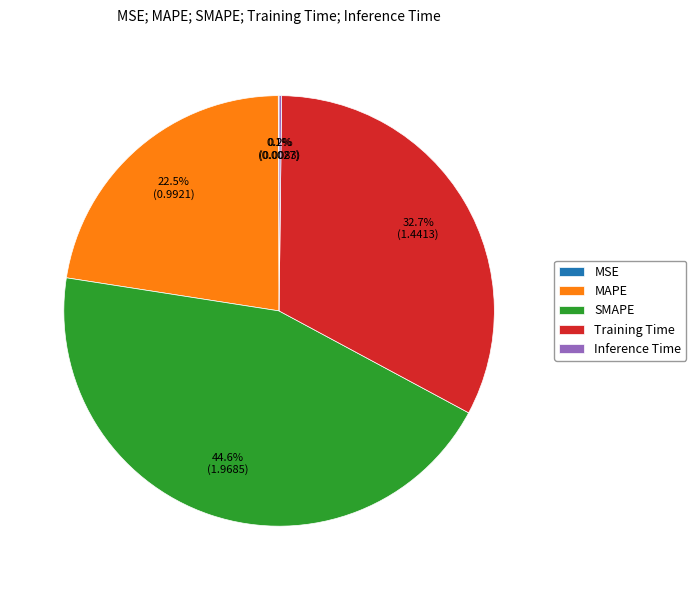

Is it true that SMAPE is 35% of the pie?

False